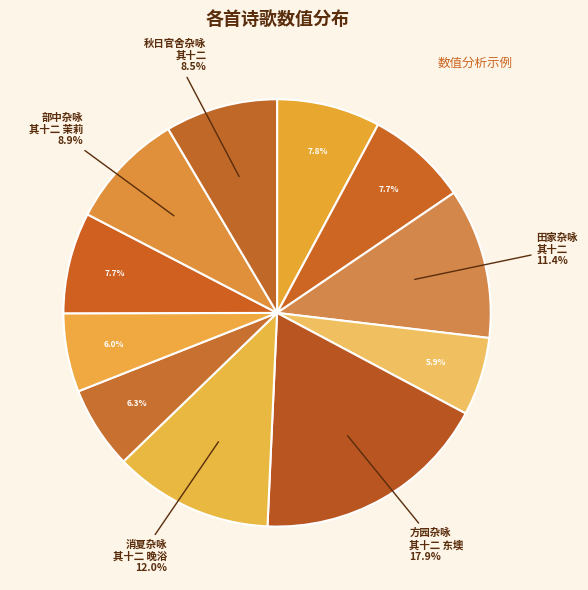

How many segments does this pie chart have?

11